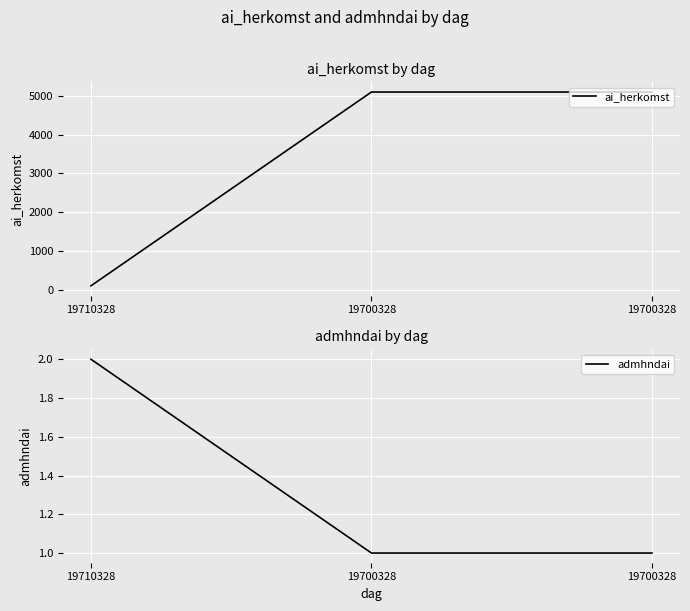

Rank the categories by ai_herkomst value from highest to lowest.

19700328, 19700328, 19710328